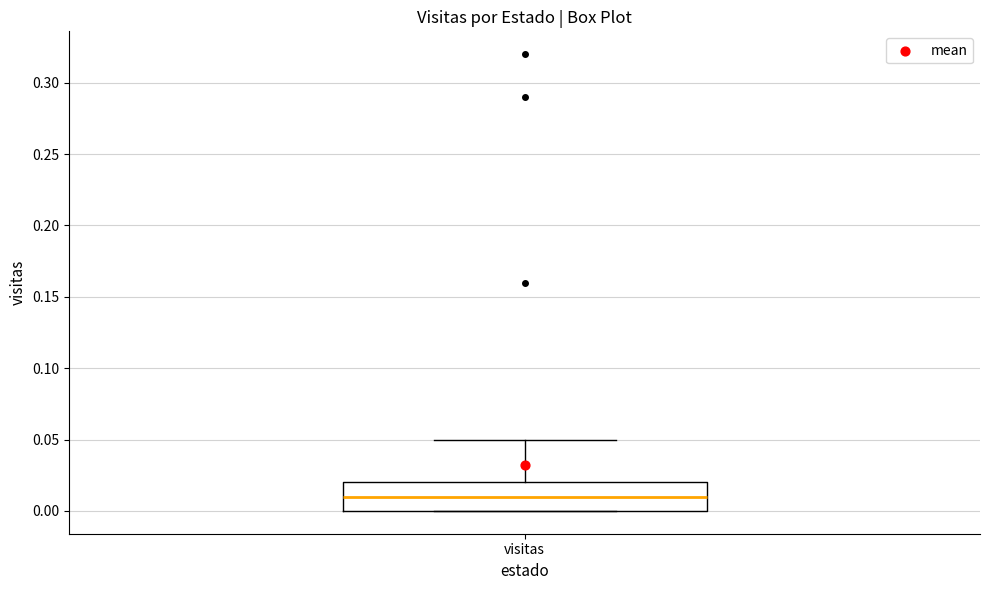

Transcribe this box plot: give where the median line is, the range the box spans, and where the two whiskers end, as read against the y-axis. The values are not printed on the chart, so give them approximately, as read against the axis.

median 0.01, box 0.00 to 0.02, whiskers 0.00 to 0.05